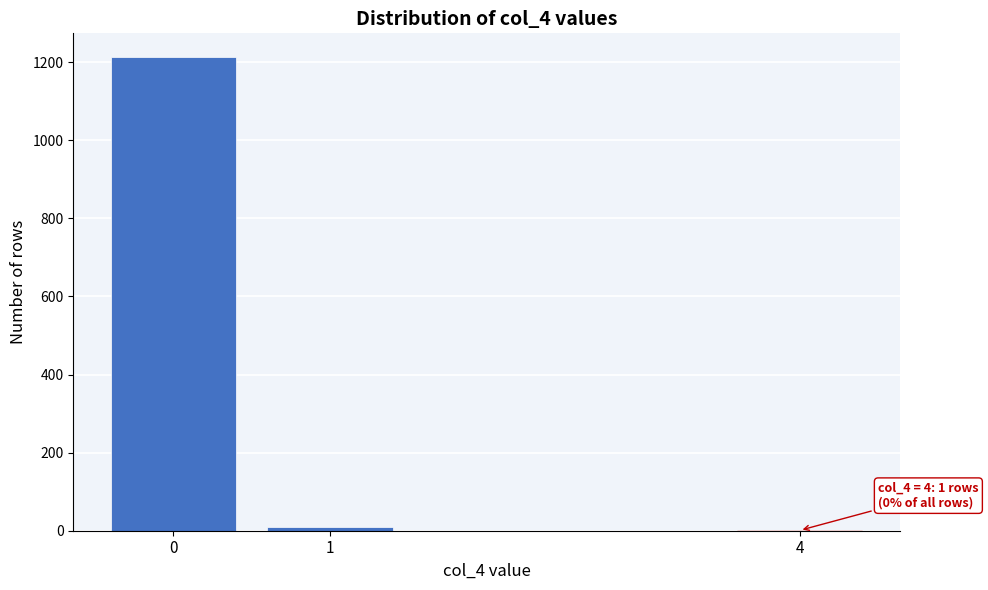

Reading left to right, what are all the values shown in this chart?

0=1213	1=10	4=1